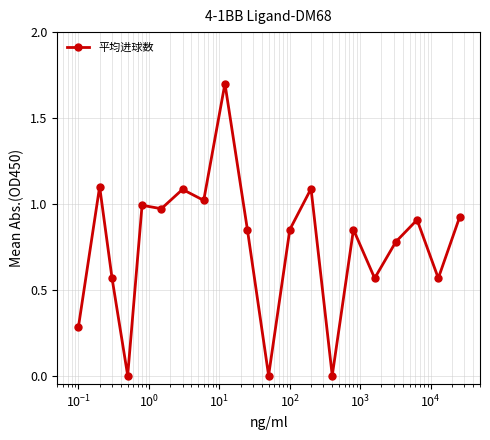

How many series are shown in this chart?

1